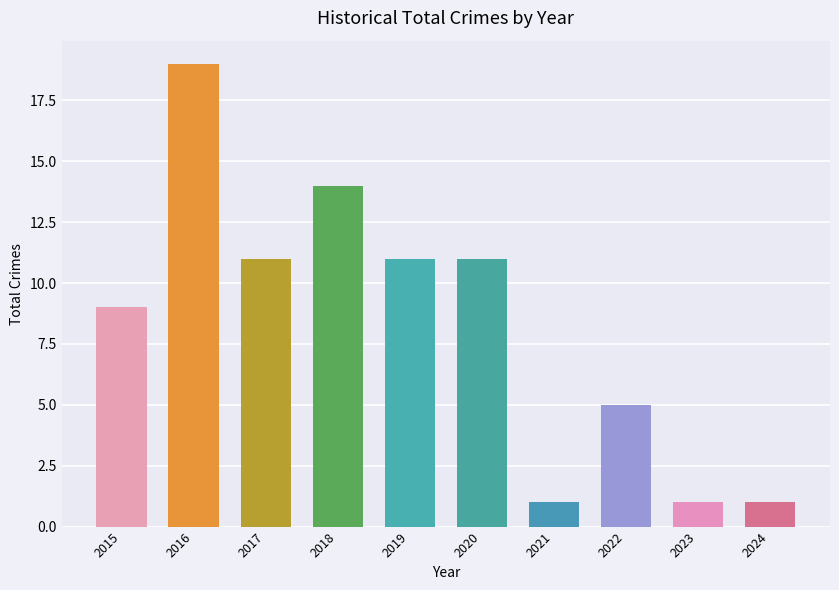

Which label corresponds to the largest value in the chart?

2016